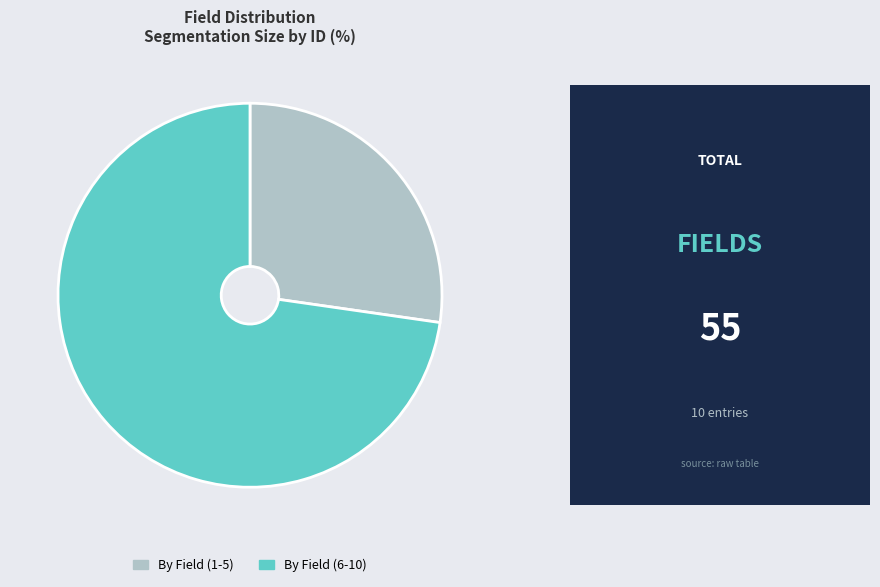

Which slice is the smallest?

By Field (1-5)